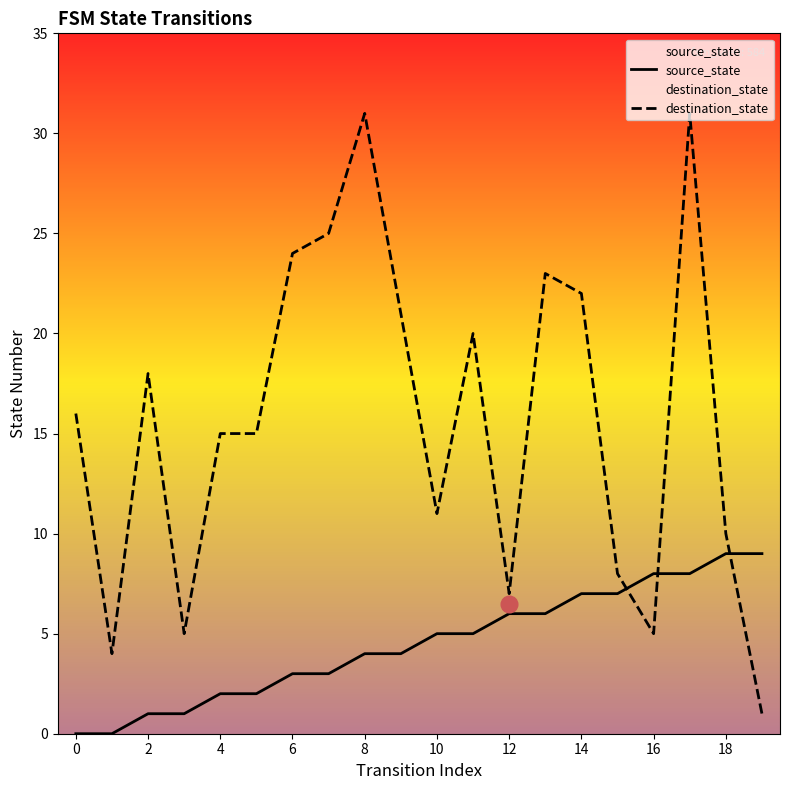

Which series has the widest spread of values?

destination_state